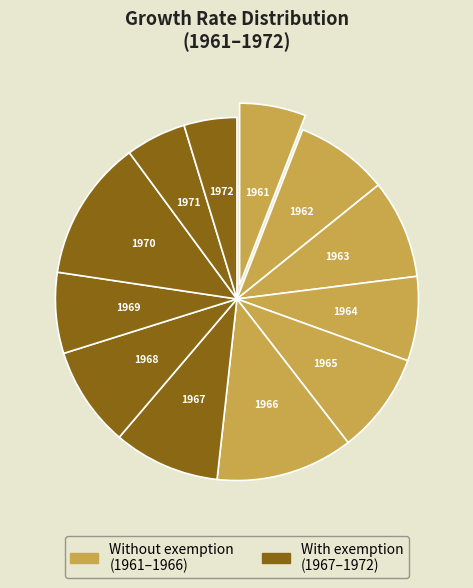

Combined, do 1962 and 1972 account for over 50%?

No